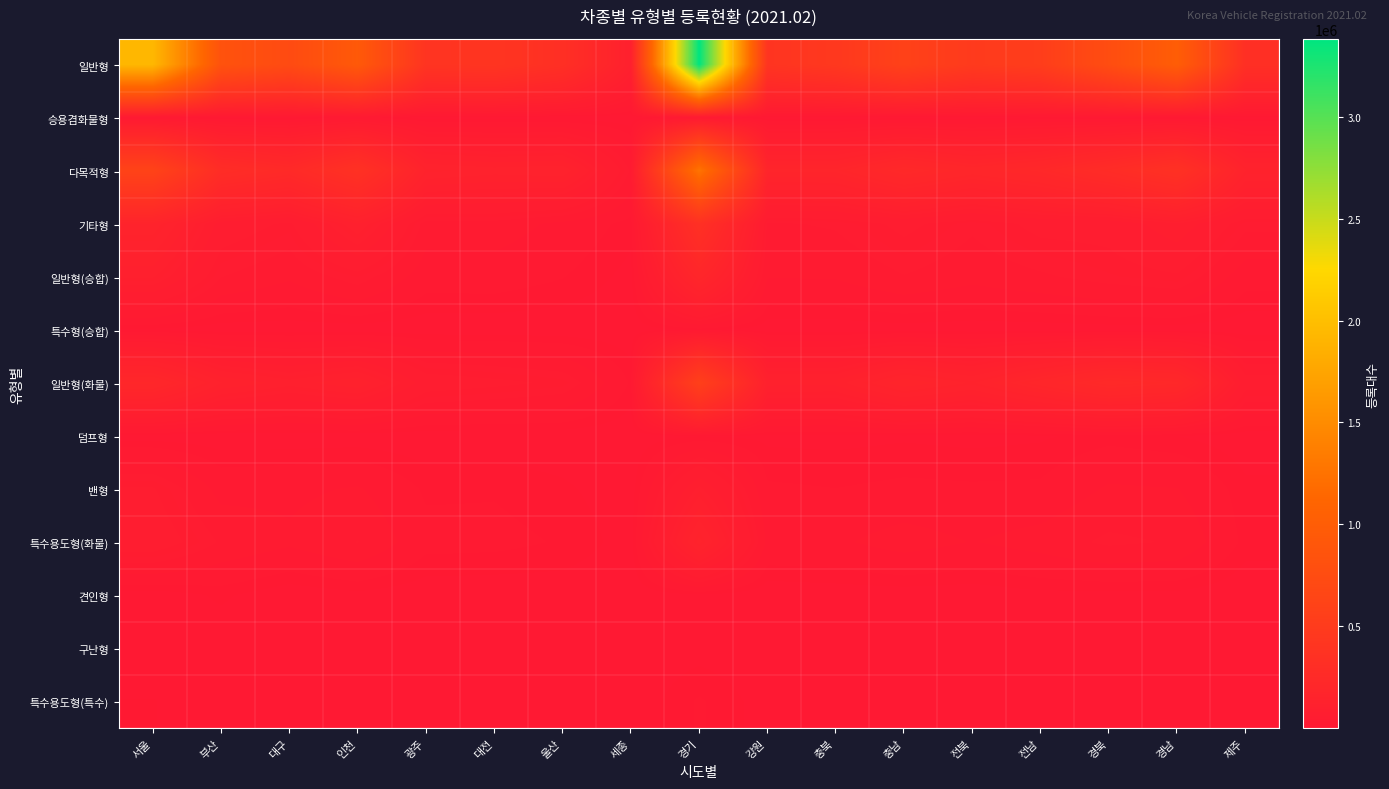

List the series in order of their peak value, highest first.

일반형, 다목적형, 일반형(화물), 기타형, 일반형(승합), 특수용도형(화물), 밴형, 승용겸화물형, 특수용도형(특수), 덤프형, 특수형(승합), 견인형, 구난형